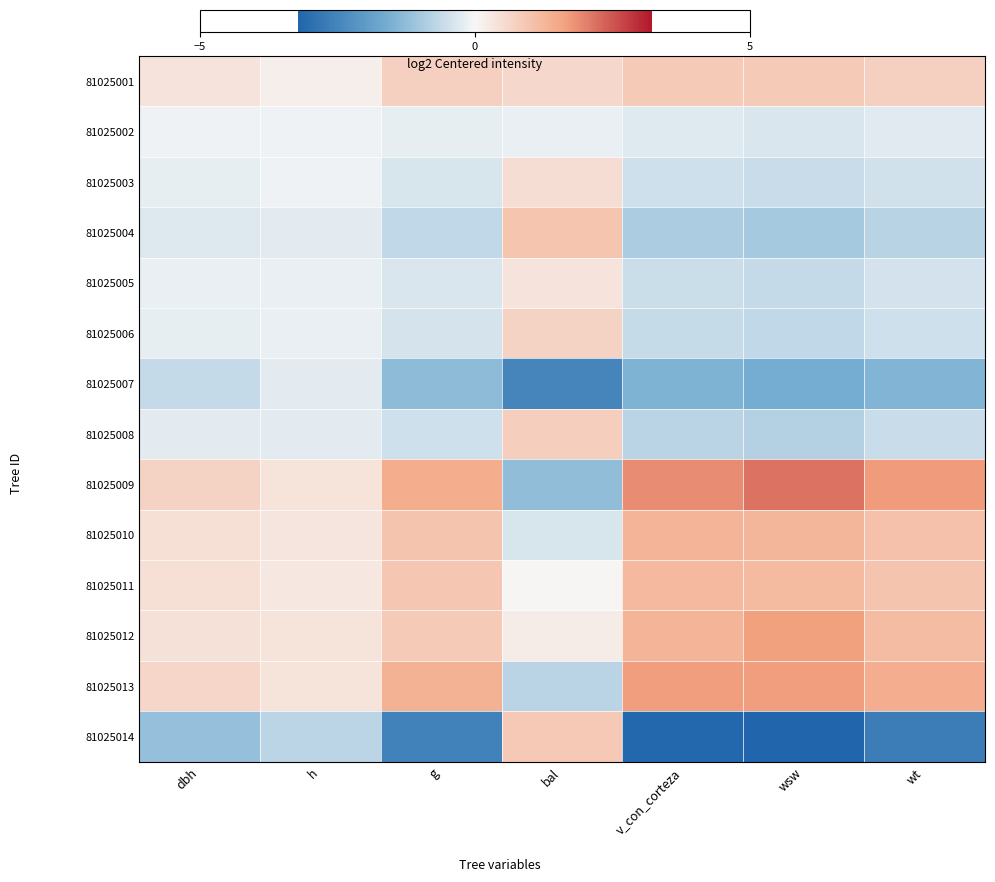

Reading left to right, what are all the values shown in this chart?

81025001: dbh=0.4	h=0.2	g=0.8	bal=0.6	v_con_corteza=0.9	wsw=0.9	wt=0.8
81025002: dbh=-0.1	h=-0.1	g=-0.2	bal=-0.2	v_con_corteza=-0.3	wsw=-0.4	wt=-0.3
81025003: dbh=-0.2	h=-0.1	g=-0.4	bal=0.5	v_con_corteza=-0.5	wsw=-0.6	wt=-0.5
81025004: dbh=-0.3	h=-0.2	g=-0.7	bal=1.0	v_con_corteza=-0.9	wsw=-1.0	wt=-0.8
81025005: dbh=-0.2	h=-0.2	g=-0.4	bal=0.4	v_con_corteza=-0.5	wsw=-0.6	wt=-0.4
81025006: dbh=-0.2	h=-0.2	g=-0.4	bal=0.7	v_con_corteza=-0.6	wsw=-0.7	wt=-0.5
81025007: dbh=-0.6	h=-0.2	g=-1.3	bal=-2.5	v_con_corteza=-1.5	wsw=-1.6	wt=-1.4
81025008: dbh=-0.2	h=-0.2	g=-0.5	bal=0.8	v_con_corteza=-0.7	wsw=-0.8	wt=-0.6
81025009: dbh=0.7	h=0.4	g=1.4	bal=-1.3	v_con_corteza=1.9	wsw=2.2	wt=1.7
81025010: dbh=0.5	h=0.3	g=1.0	bal=-0.4	v_con_corteza=1.3	wsw=1.3	wt=1.1
81025011: dbh=0.4	h=0.3	g=0.9	bal=0.0	v_con_corteza=1.2	wsw=1.2	wt=1.0
81025012: dbh=0.4	h=0.4	g=0.9	bal=0.2	v_con_corteza=1.3	wsw=1.6	wt=1.1
81025013: dbh=0.6	h=0.4	g=1.3	bal=-0.7	v_con_corteza=1.7	wsw=1.7	wt=1.4
81025014: dbh=-1.2	h=-0.7	g=-2.5	bal=0.9	v_con_corteza=-3.1	wsw=-3.2	wt=-2.7